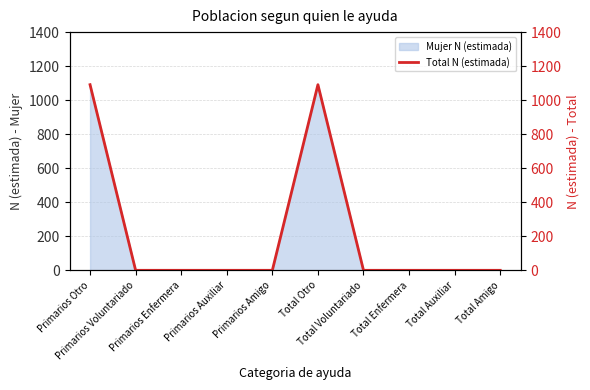

Which label corresponds to the smallest value in the chart?

Primarios Voluntariado